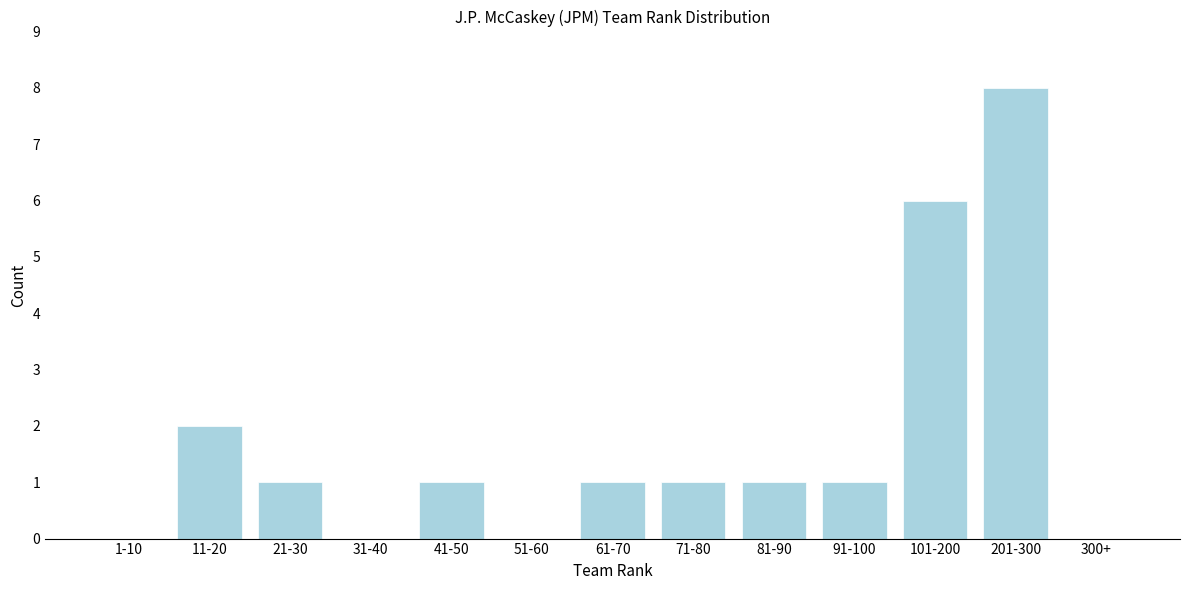

Reading right to left, what are all the values shown in this chart?

300+=0	201-300=8	101-200=6	91-100=1	81-90=1	71-80=1	61-70=1	51-60=0	41-50=1	31-40=0	21-30=1	11-20=2	1-10=0